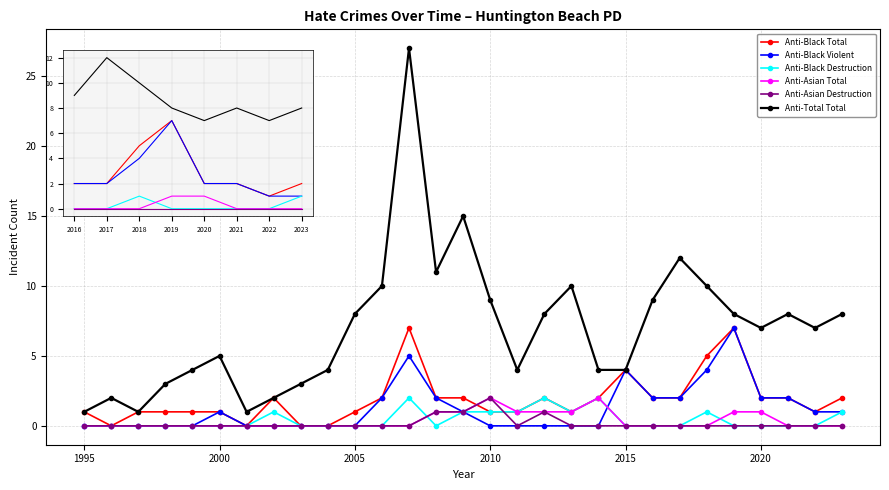

What is the maximum value shown in the chart?

27